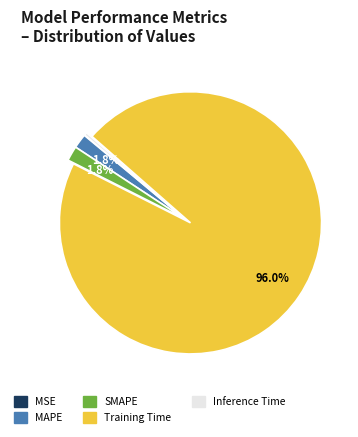

Is there a majority slice in this chart?

Yes